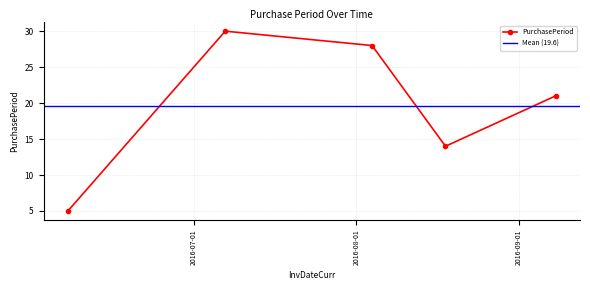

How many lines are shown in the chart?

1